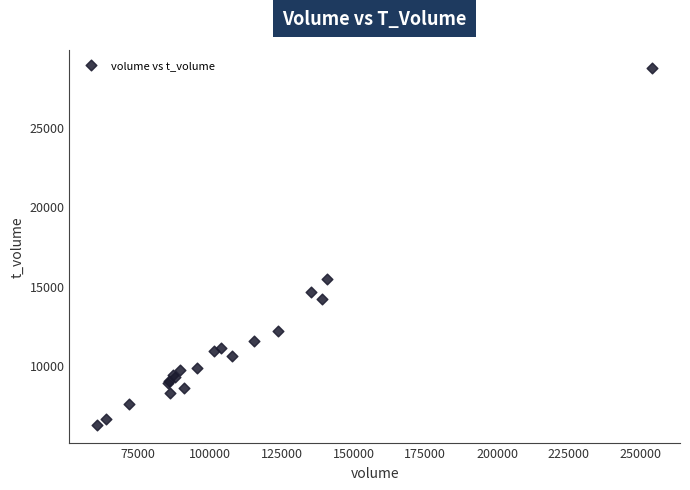

What Y value in the scatter plot is closest to 17505?

15473